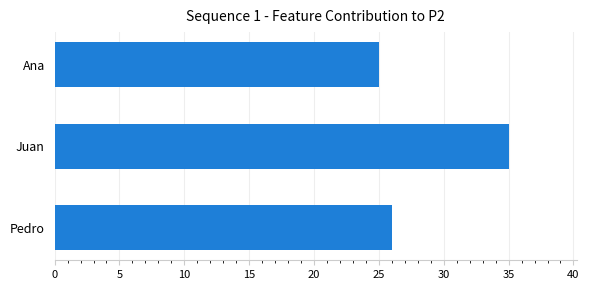

What is the difference between the maximum and minimum values?

10